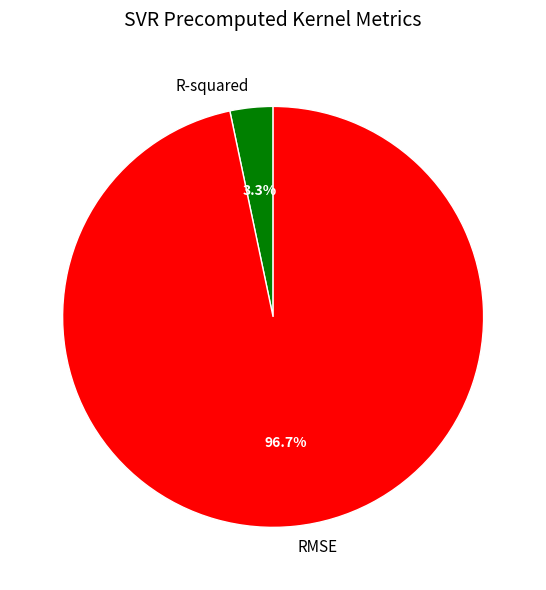

What percentage is the R-squared slice, to the nearest percent?

3%